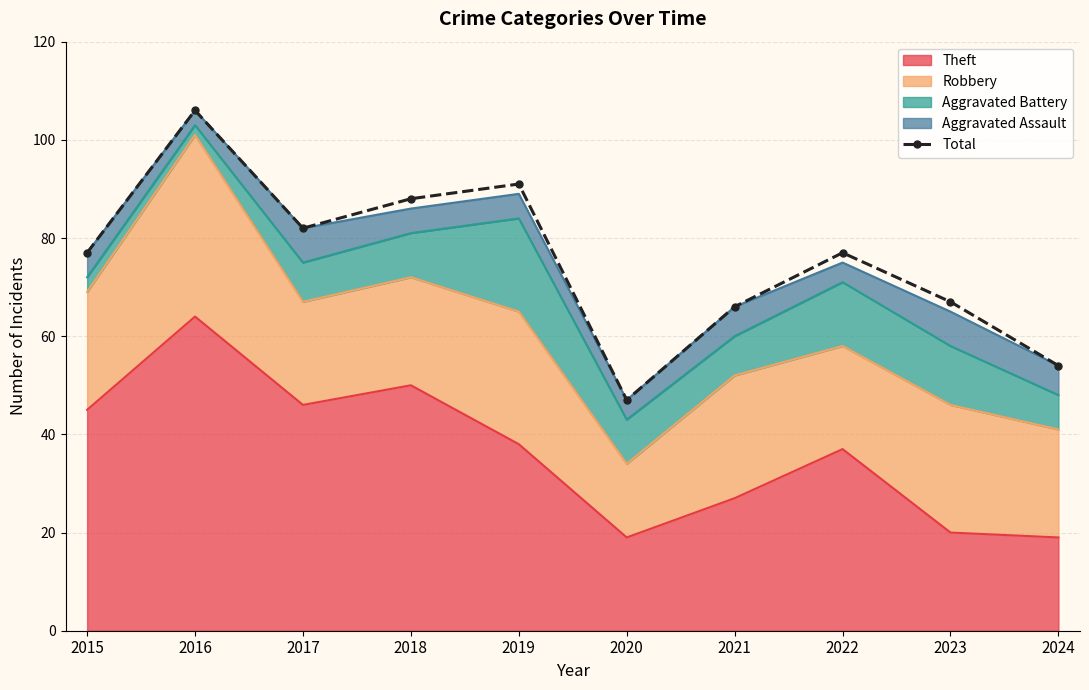

What is the maximum value shown in the chart?

106